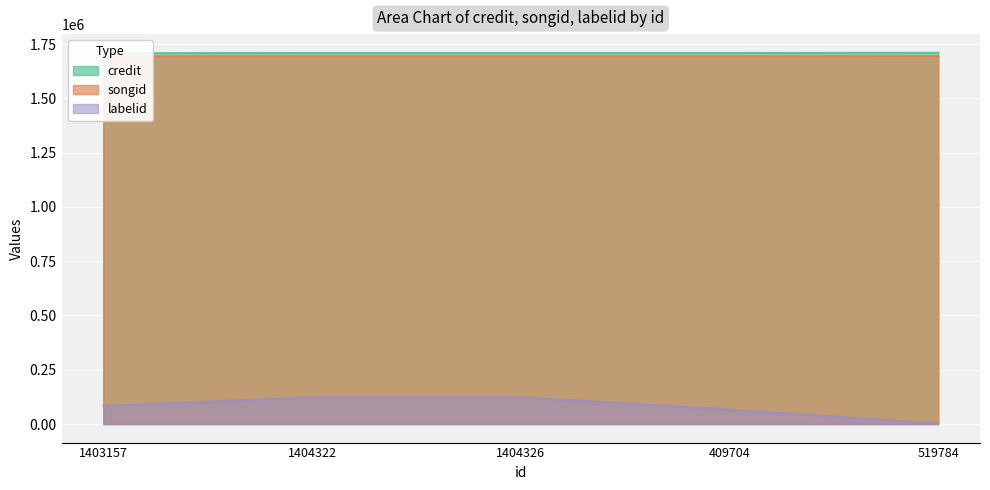

What is the label of the 4th point from the left?

409704